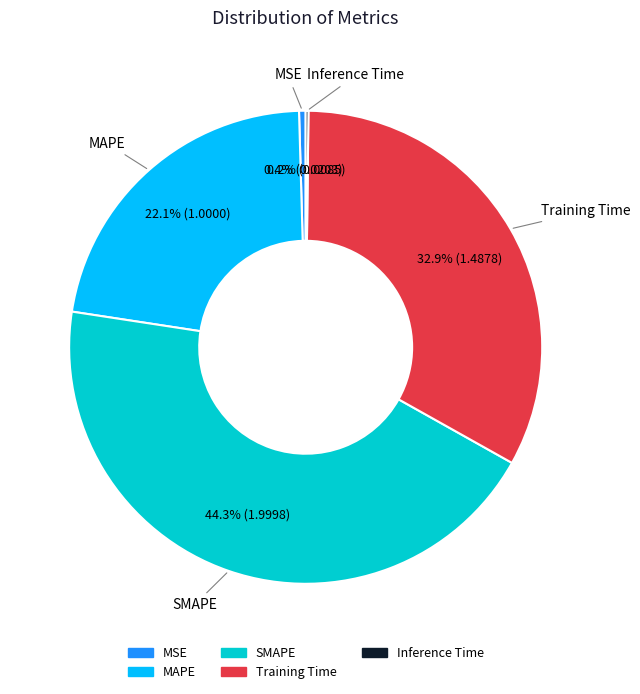

Which category has the biggest portion of the pie?

SMAPE